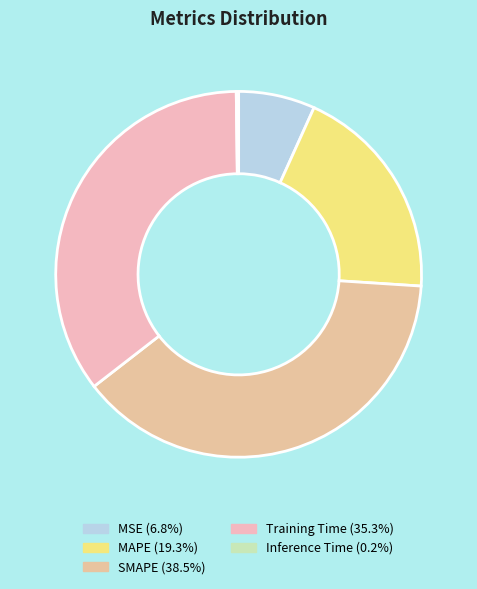

Rank the categories by value from highest to lowest.

SMAPE, Training Time, MAPE, MSE, Inference Time